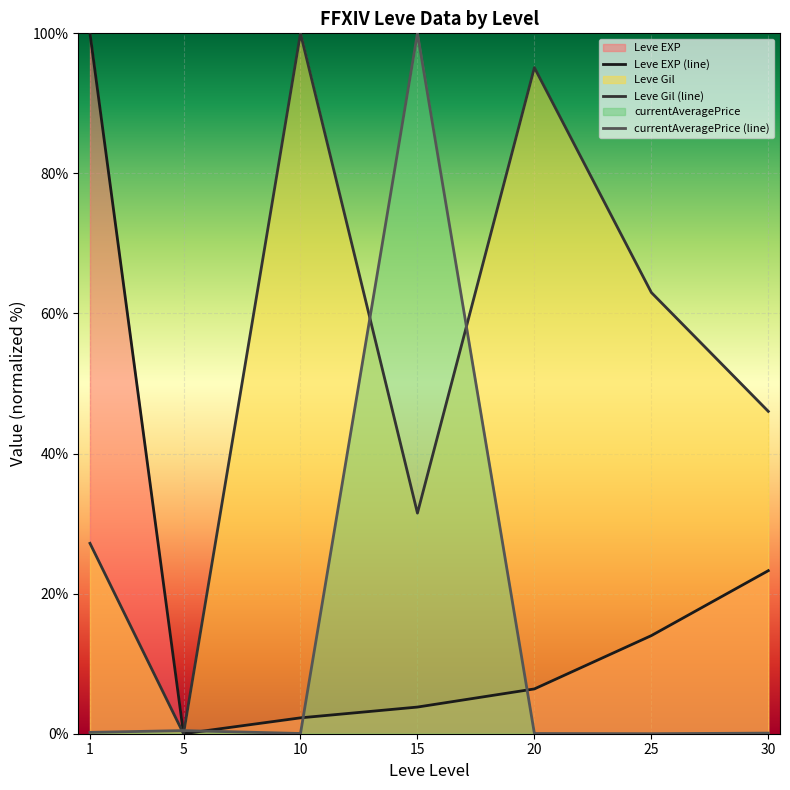

Reading right to left, list all the values displayed in this chart.

Leve EXP (line): 30=23.3	25=14.0	20=6.4	15=3.8	10=2.3	5=0.0	1=100.0
Leve Gil (line): 30=46.0	25=63.0	20=95.1	15=31.5	10=100.0	5=0.0	1=27.2
currentAveragePrice (line): 30=0.1	25=0.0	20=0.0	15=100.0	10=0.0	5=0.4	1=0.2